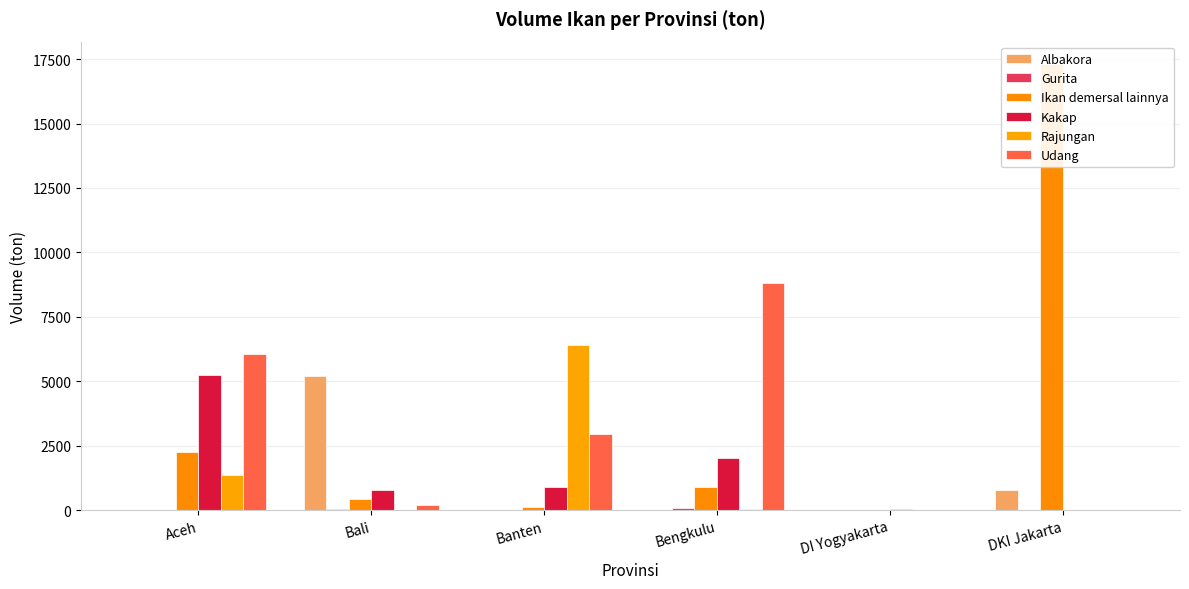

What is the label of the 5th bar from the left?

DI Yogyakarta